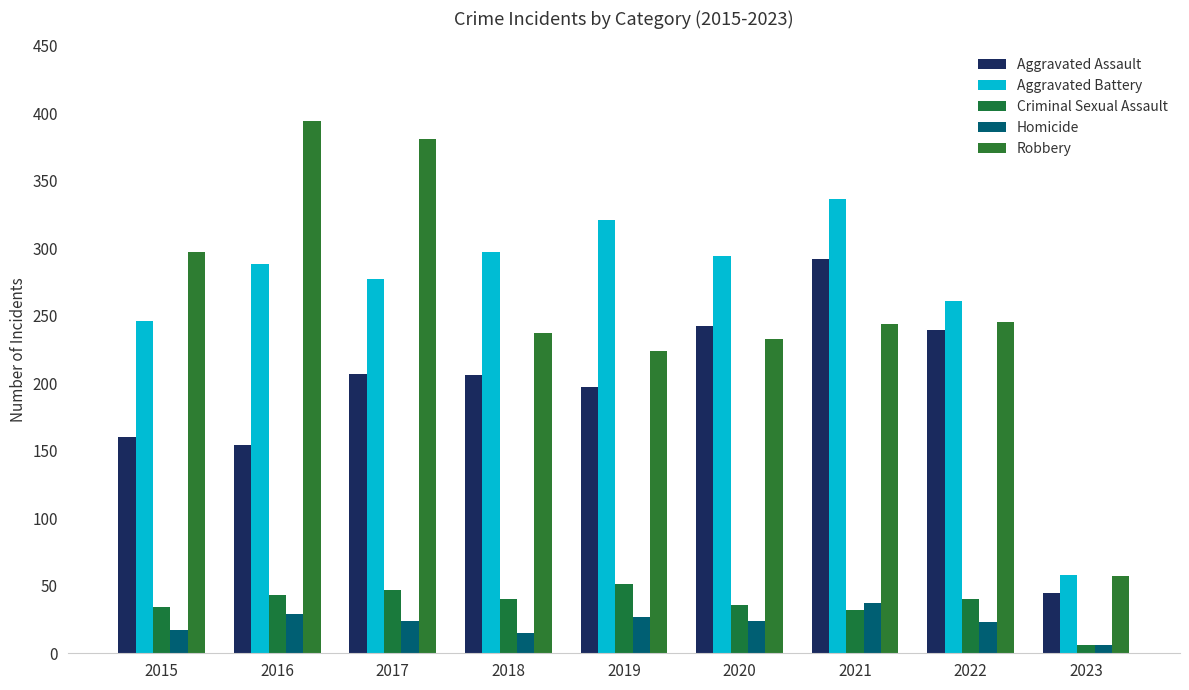

Reading left to right, extract all data points from this chart.

Aggravated Assault: 2015=160	2016=154	2017=207	2018=206	2019=197	2020=242	2021=292	2022=239	2023=45
Aggravated Battery: 2015=246	2016=288	2017=277	2018=297	2019=321	2020=294	2021=336	2022=261	2023=58
Criminal Sexual Assault: 2015=34	2016=43	2017=47	2018=40	2019=51	2020=36	2021=32	2022=40	2023=6
Homicide: 2015=17	2016=29	2017=24	2018=15	2019=27	2020=24	2021=37	2022=23	2023=6
Robbery: 2015=297	2016=394	2017=381	2018=237	2019=224	2020=233	2021=244	2022=245	2023=57